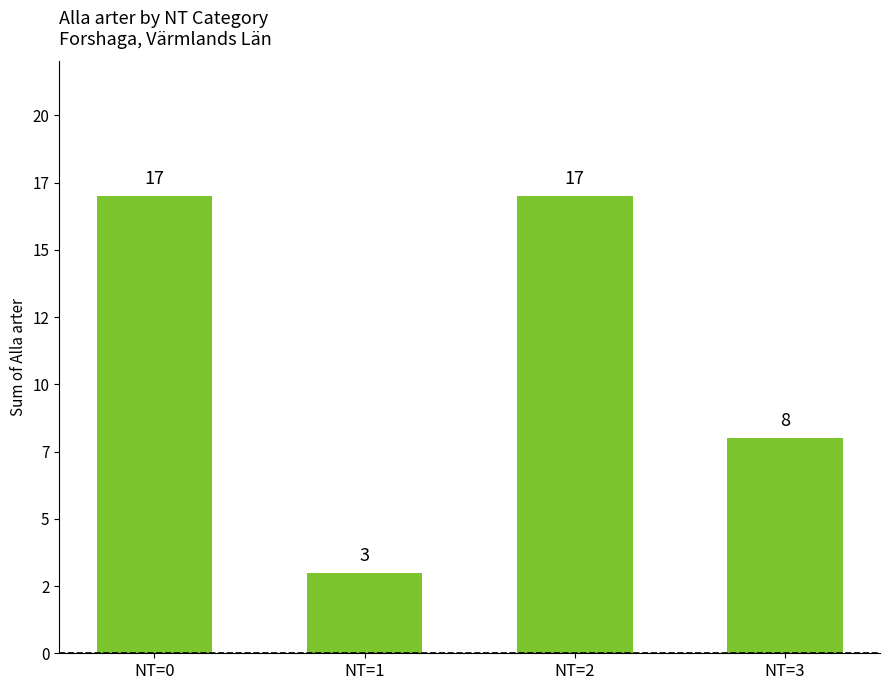

Where is the data nearest to the value 10?

NT=3